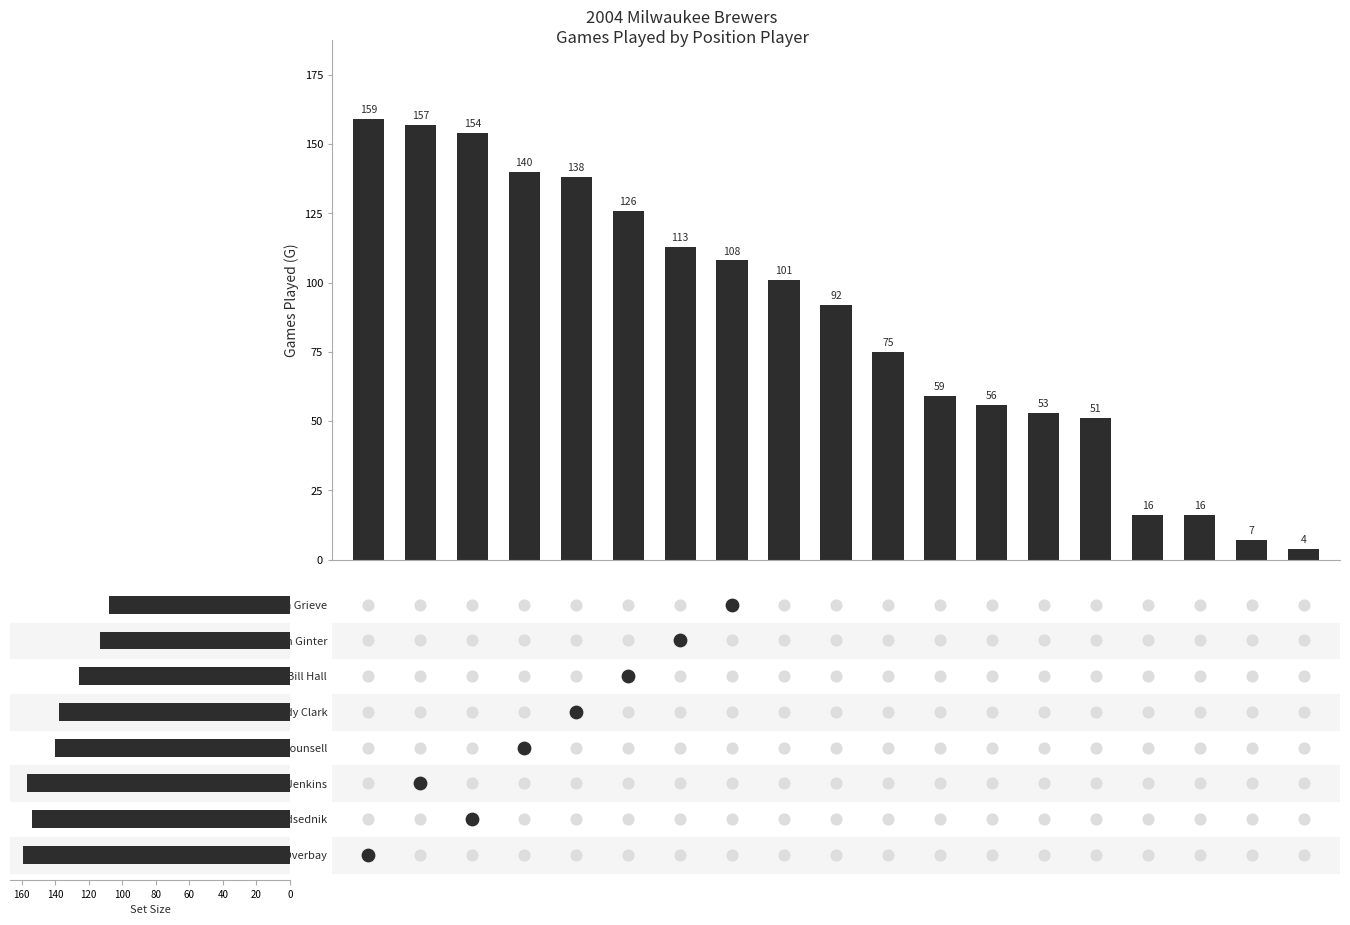

Between Trent Durrington and Scott Podsednik, which is larger?

Scott Podsednik